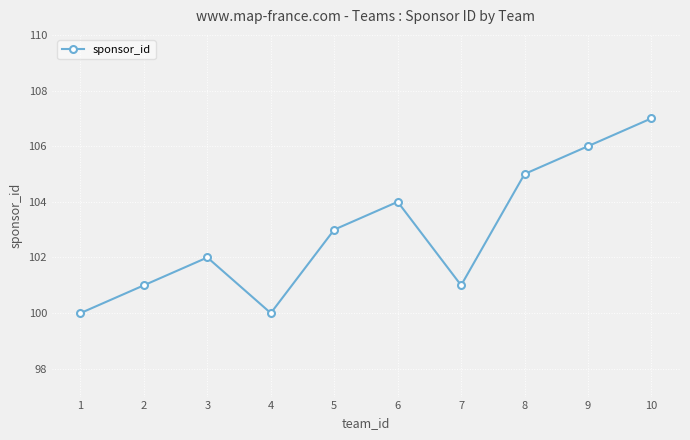

What is the change in value from 1 to 6?

+4